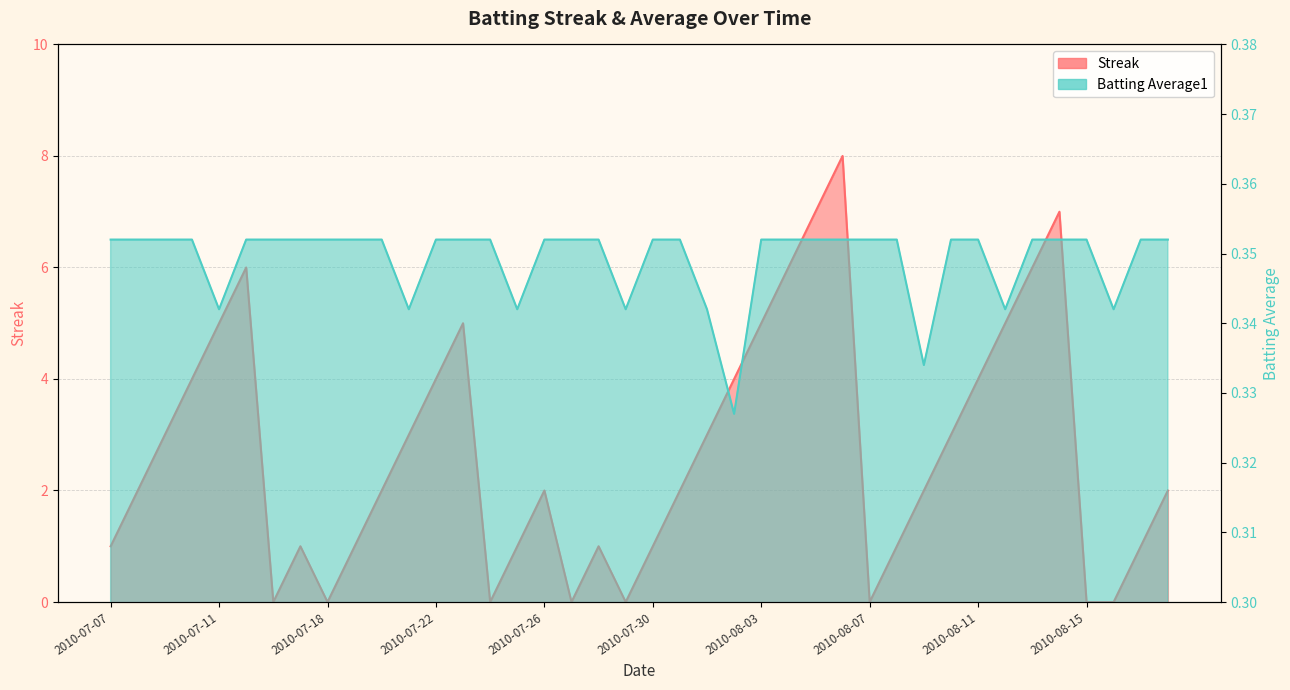

Between 2010-08-11 and 2010-08-14, which series saw the biggest shift?

Streak